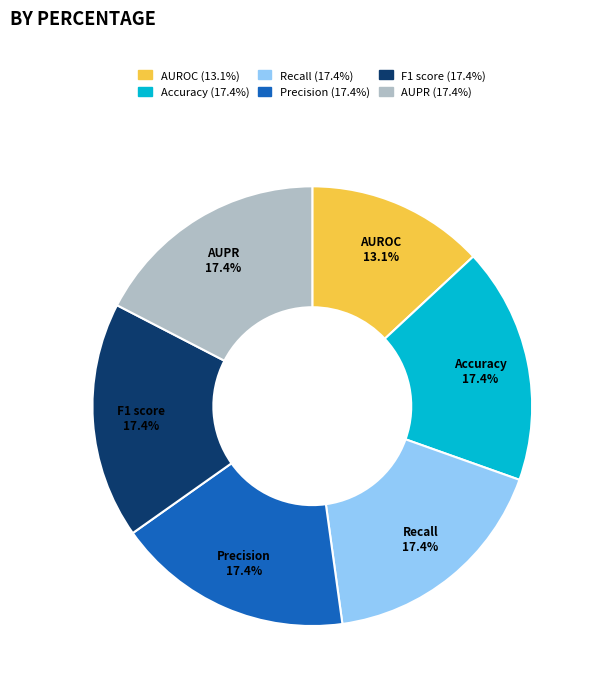

Which has a higher value, F1 score or AUROC?

F1 score